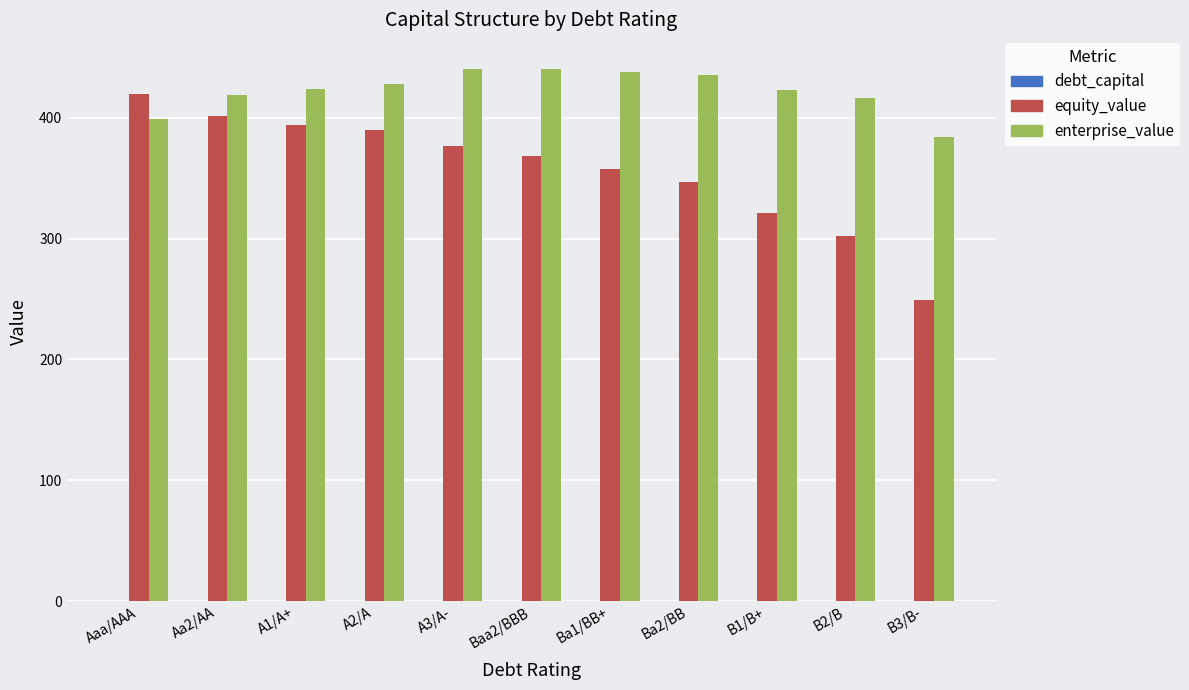

What is the maximum value shown in the chart?

440.1